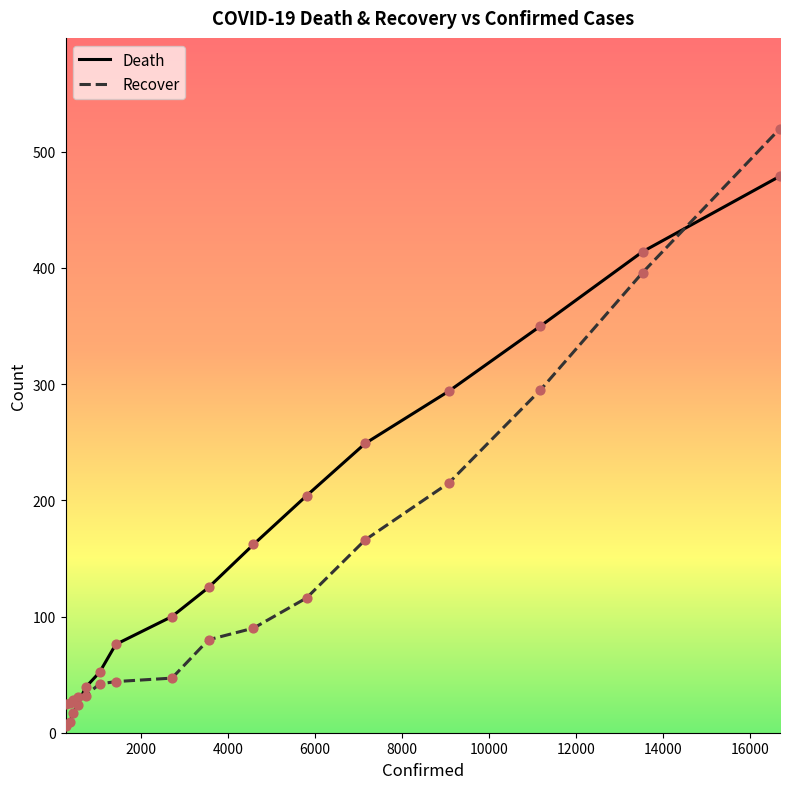

Which series has the largest total across all categories?

Death